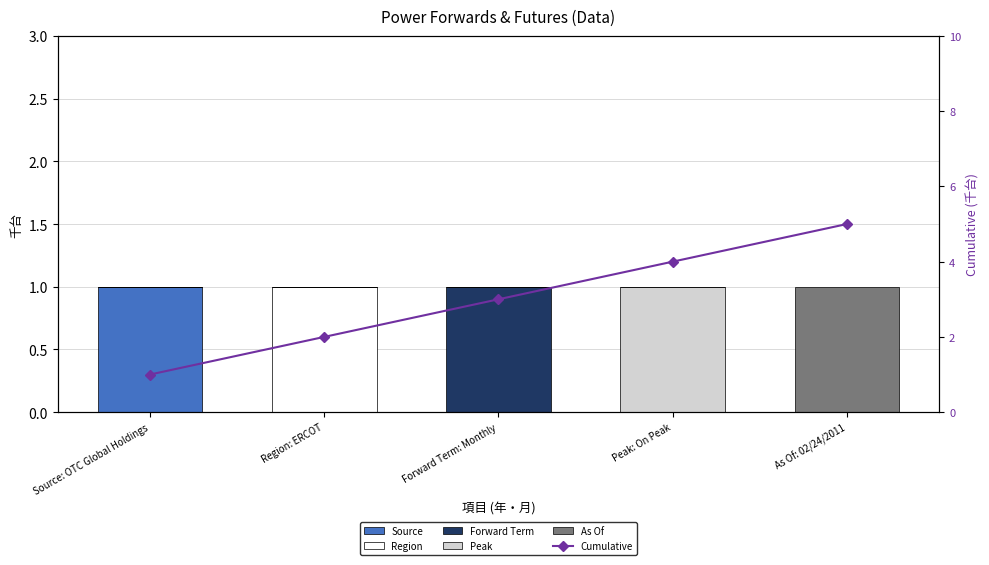

What is the label of the 2nd bar from the right?

Peak: On Peak